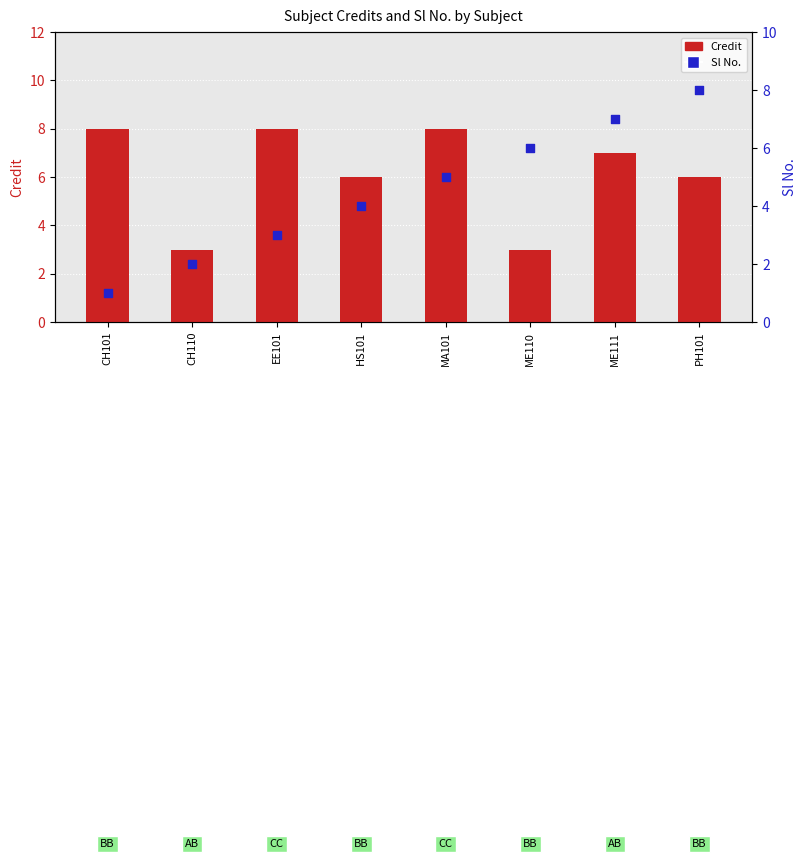

Is the value of Credit at PH101 greater than the value of Sl No. at HS101?

Yes